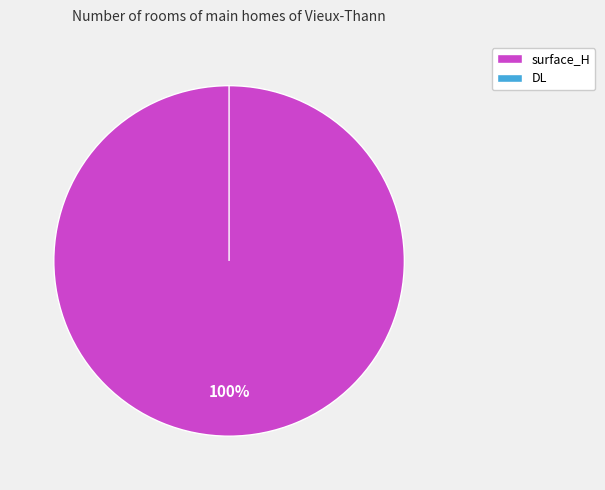

Does surface_H represent more than half of the total?

Yes